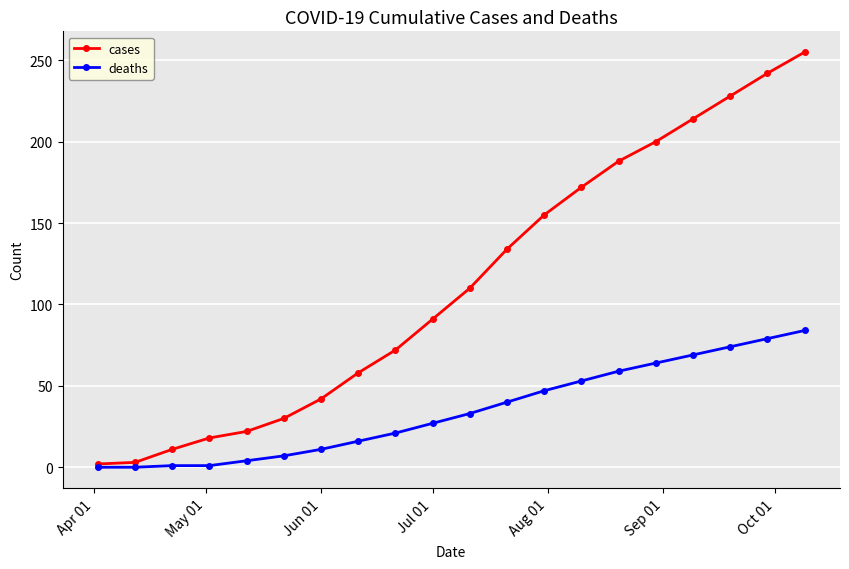

Rank the series by their average value, from lowest to highest.

deaths, cases